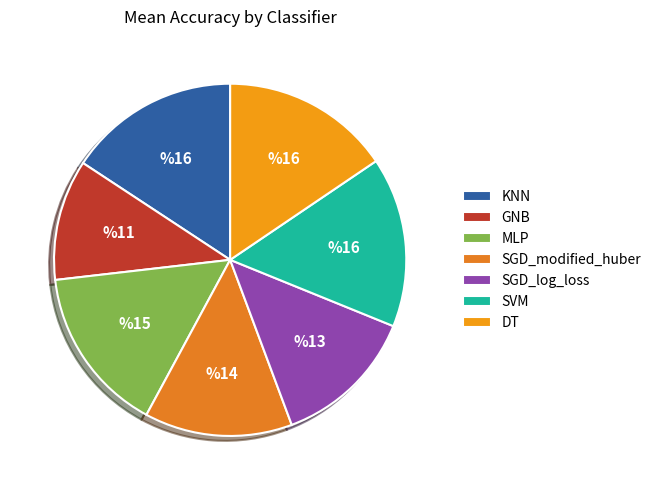

To the nearest percent, what is the difference between the KNN and SGD_log_loss slice percentages?

3%